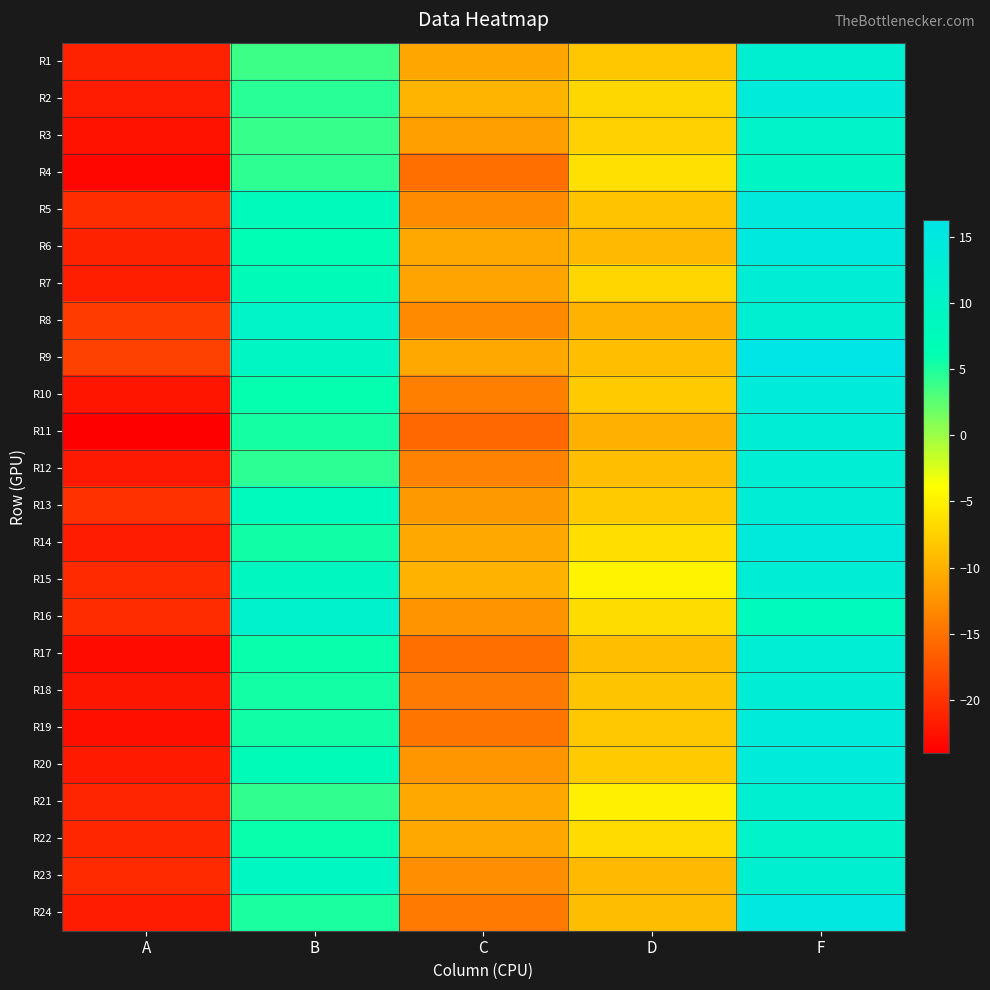

Reading right to left, extract all data points from this chart.

R1: F=12.3	D=-8.2	C=-10.8	B=3.8	A=-21.2
R2: F=13.9	D=-7.0	C=-9.8	B=4.5	A=-21.7
R3: F=10.8	D=-7.4	C=-11.3	B=4.0	A=-22.4
R4: F=10.0	D=-6.3	C=-15.1	B=4.3	A=-23.4
R5: F=14.7	D=-8.6	C=-12.9	B=7.9	A=-20.4
R6: F=14.8	D=-9.3	C=-10.6	B=6.6	A=-21.2
R7: F=12.9	D=-7.1	C=-11.0	B=7.5	A=-21.5
R8: F=12.3	D=-9.9	C=-13.0	B=10.2	A=-19.2
R9: F=16.2	D=-8.9	C=-10.6	B=9.3	A=-18.8
R10: F=13.9	D=-8.0	C=-13.9	B=6.0	A=-22.2
R11: F=13.0	D=-10.1	C=-15.8	B=5.4	A=-24.0
R12: F=12.6	D=-8.9	C=-13.6	B=4.4	A=-21.9
R13: F=13.0	D=-8.0	C=-11.9	B=8.3	A=-20.1
R14: F=14.1	D=-6.4	C=-10.7	B=5.5	A=-21.7
R15: F=13.2	D=-4.8	C=-9.8	B=8.9	A=-20.6
R16: F=8.2	D=-6.6	C=-12.3	B=11.2	A=-20.4
R17: F=12.5	D=-8.9	C=-15.2	B=5.8	A=-23.1
R18: F=13.1	D=-8.5	C=-14.3	B=5.4	A=-22.1
R19: F=13.7	D=-8.1	C=-14.7	B=5.5	A=-22.7
R20: F=13.8	D=-8.0	C=-12.1	B=7.5	A=-21.8
R21: F=12.2	D=-5.1	C=-10.7	B=4.3	A=-20.9
R22: F=10.7	D=-6.6	C=-10.6	B=5.8	A=-20.9
R23: F=12.2	D=-9.2	C=-12.7	B=9.1	A=-20.6
R24: F=15.0	D=-9.0	C=-14.3	B=5.1	A=-21.7